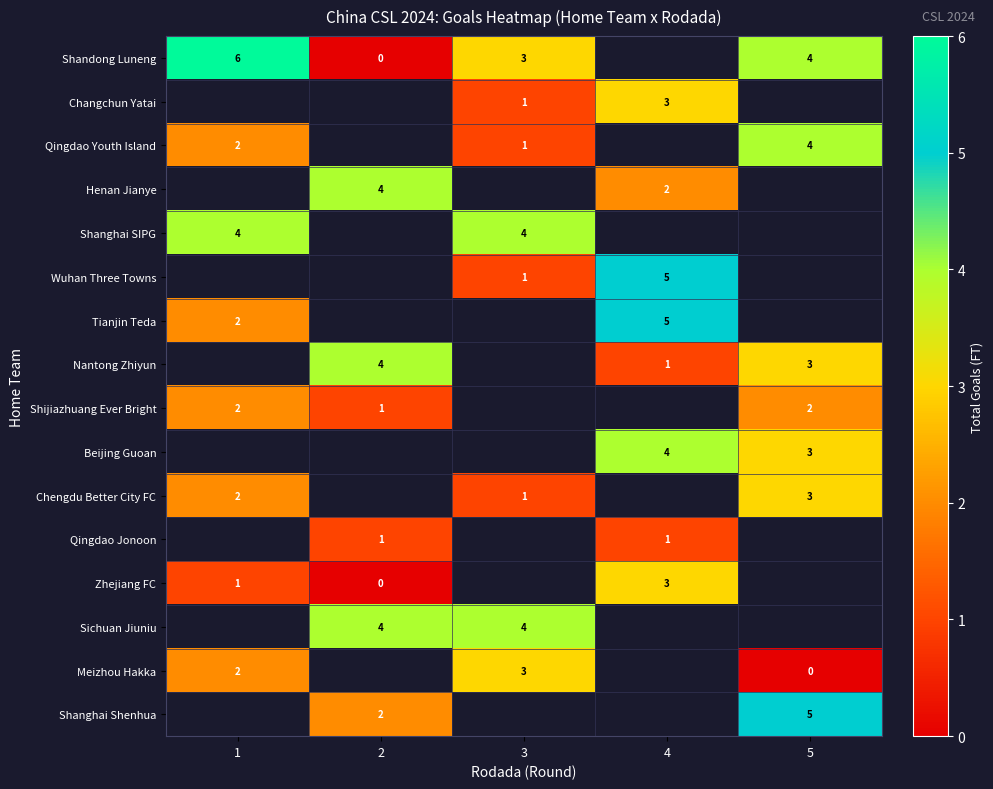

How many distinct data groups are displayed?

16